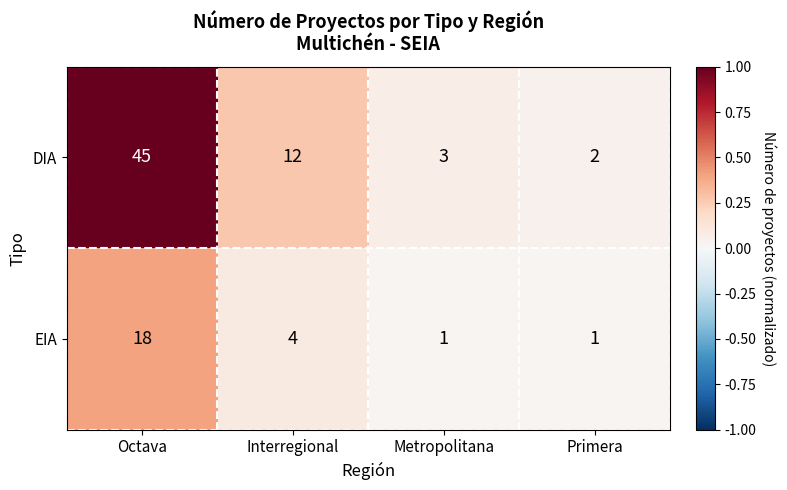

Which category has the highest value across all series?

Octava